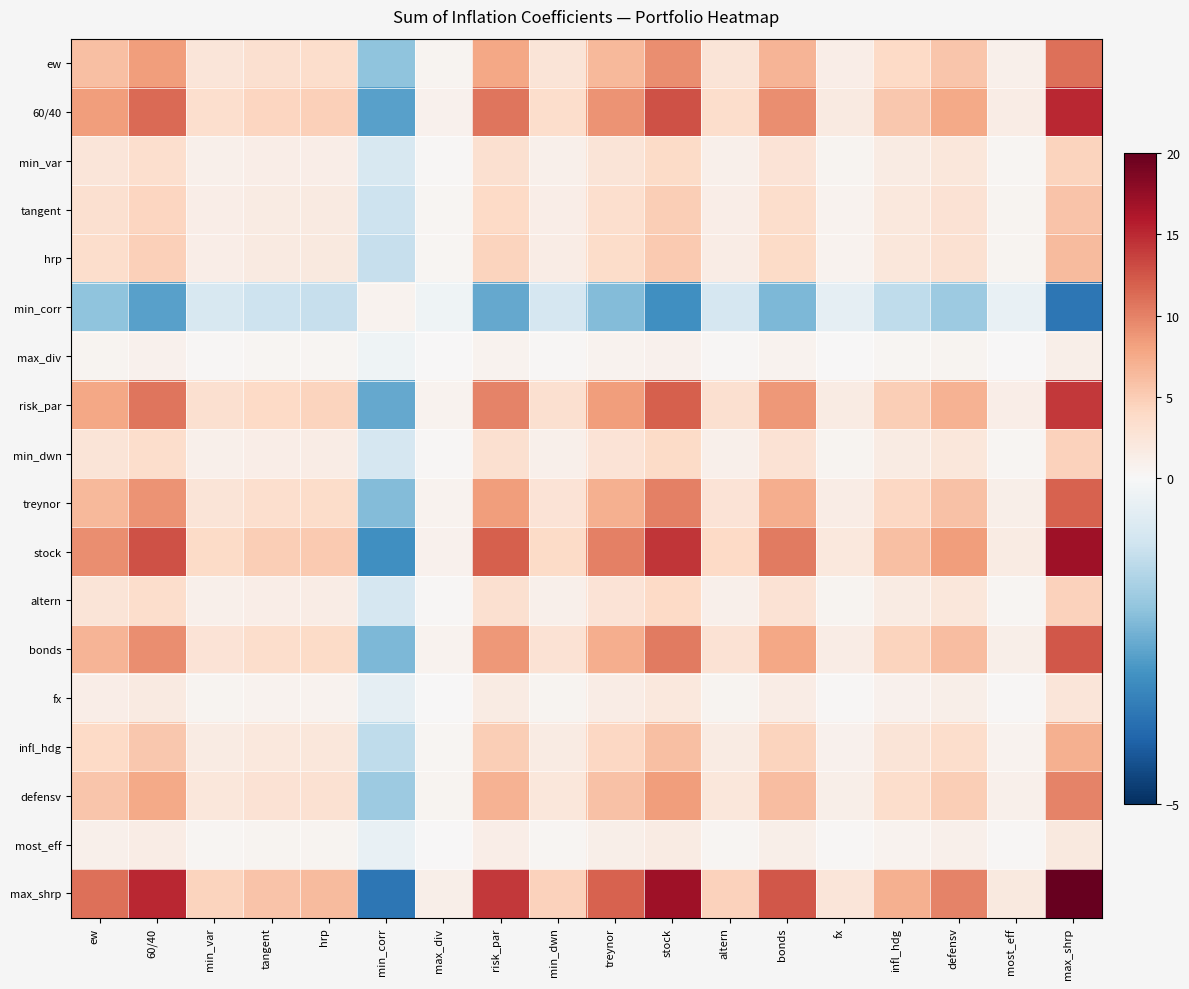

Which series has the widest spread of values?

max_shrp